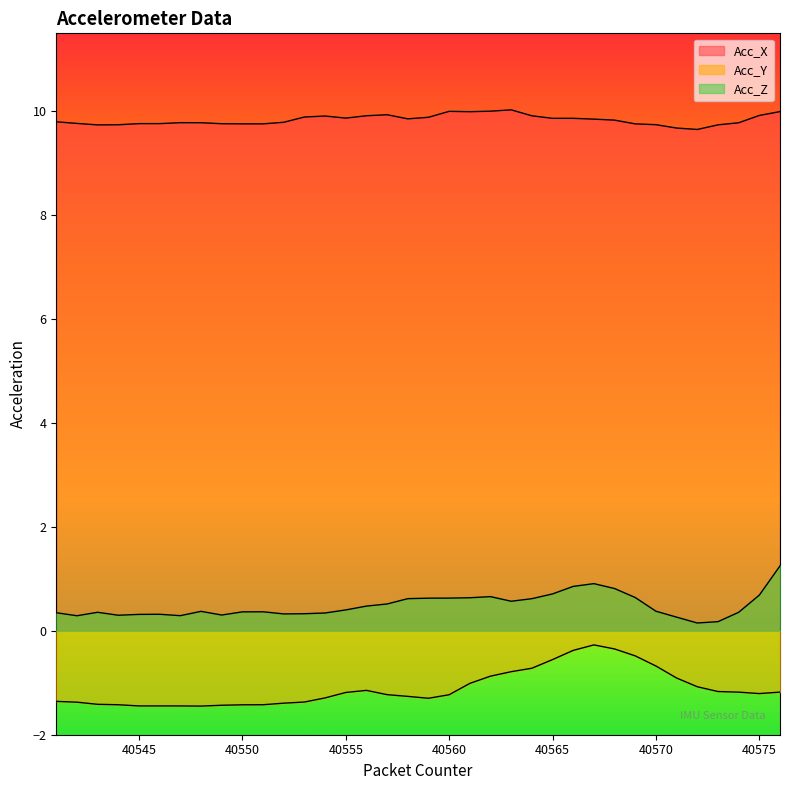

The Acc_X series shows 9.6 at 40572. True or false?

True